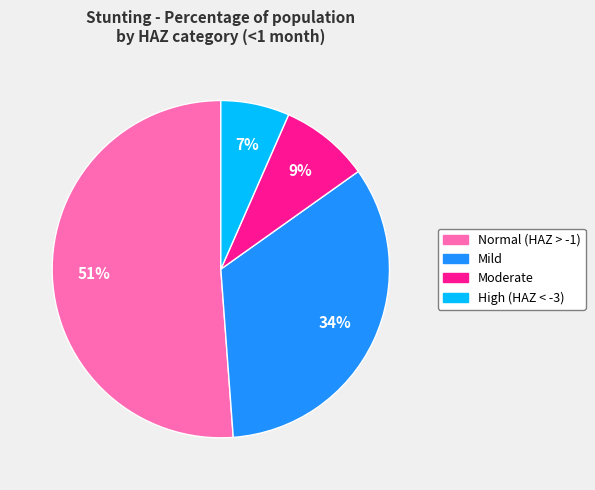

Is Normal (HAZ > -1) the majority of the pie?

Yes